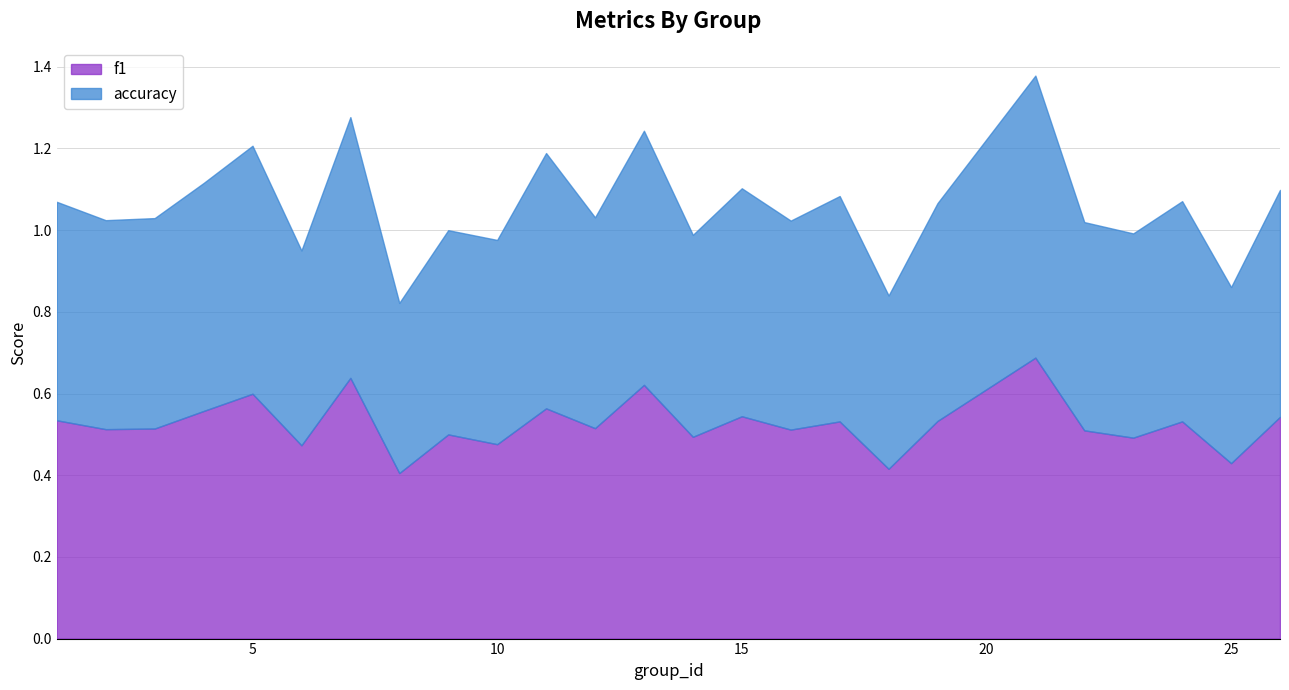

Does the chart have visible grid lines?

Yes